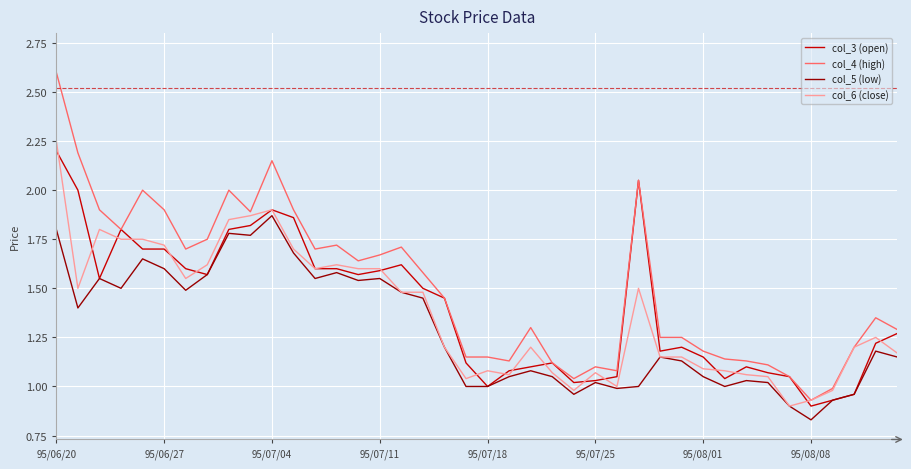

Which series has the largest total across all categories?

col_4 (high)